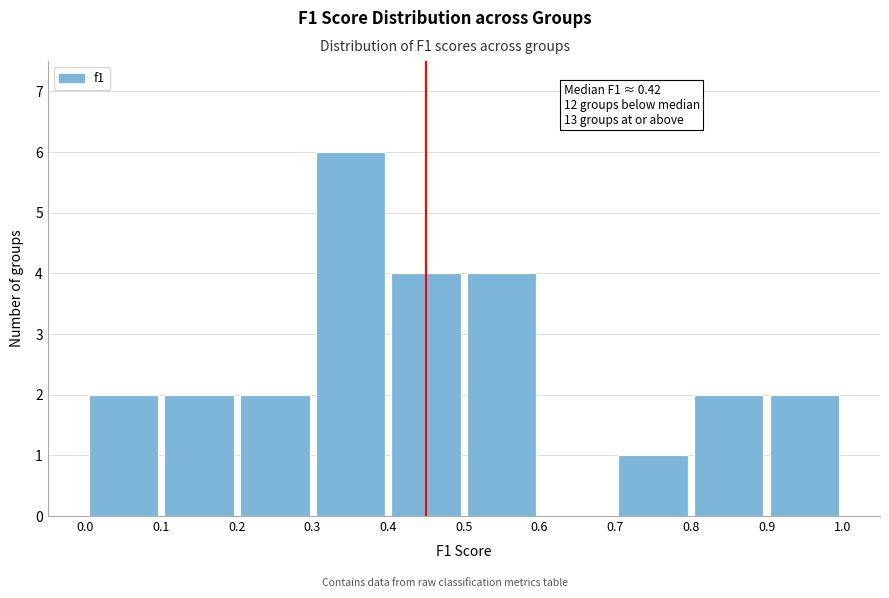

Which range on the x-axis has the tallest bar?

0.3 to 0.4